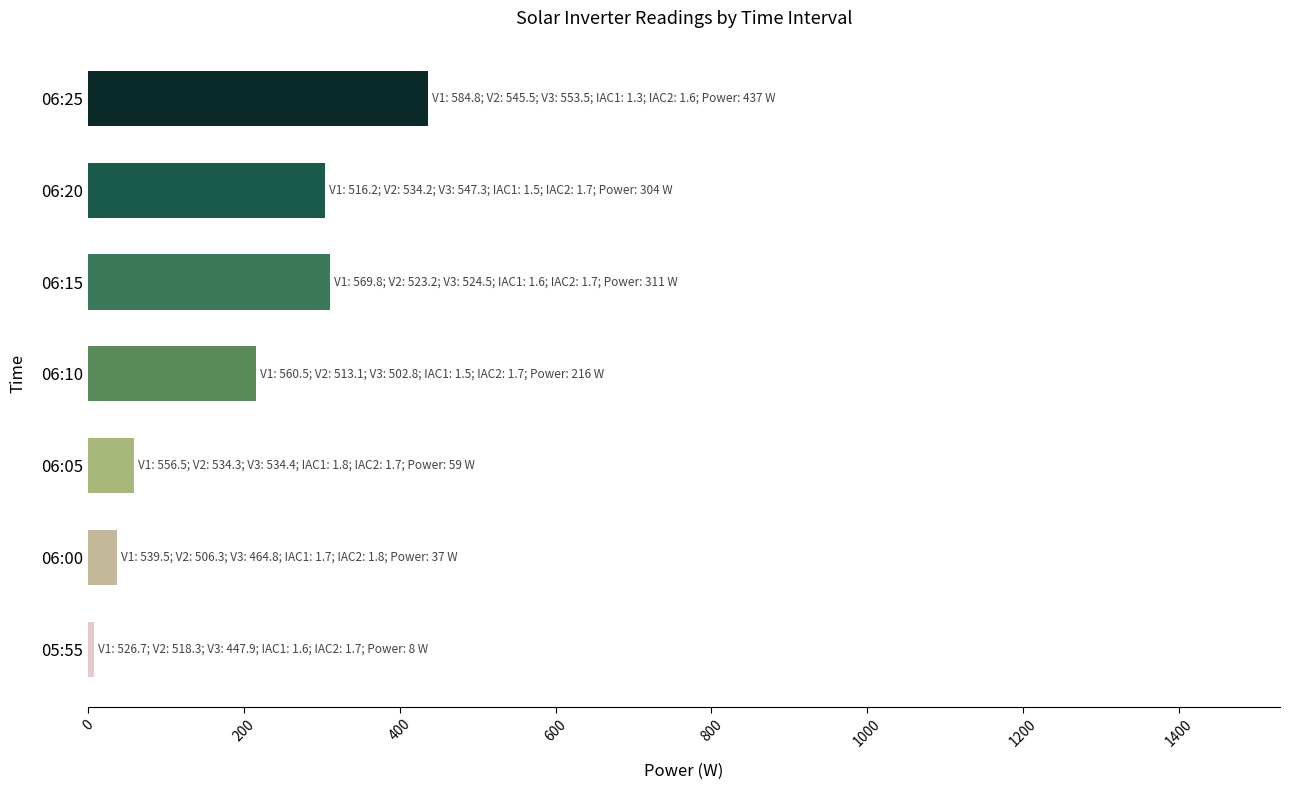

What is the change in value from 06:05 to 06:10?

+157